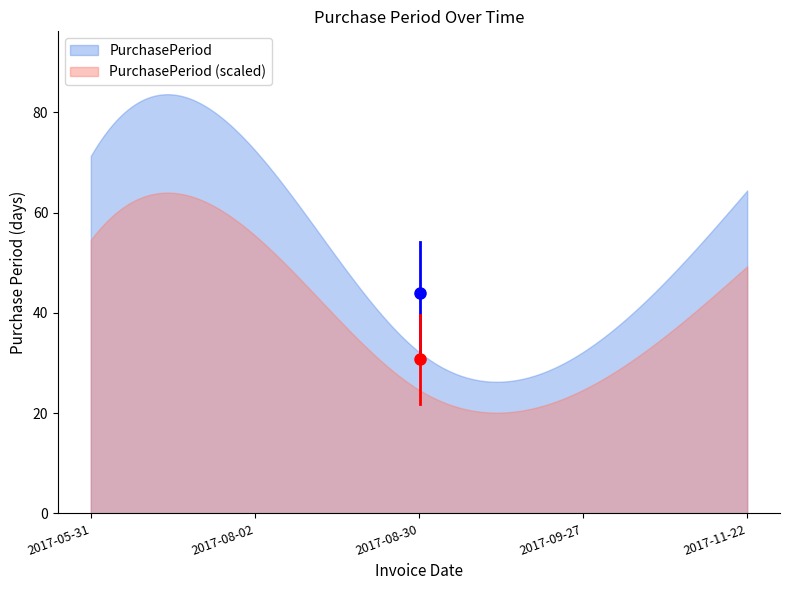

What is the difference between the maximum and minimum values in the PurchasePeriod (scaled) series?

43.9